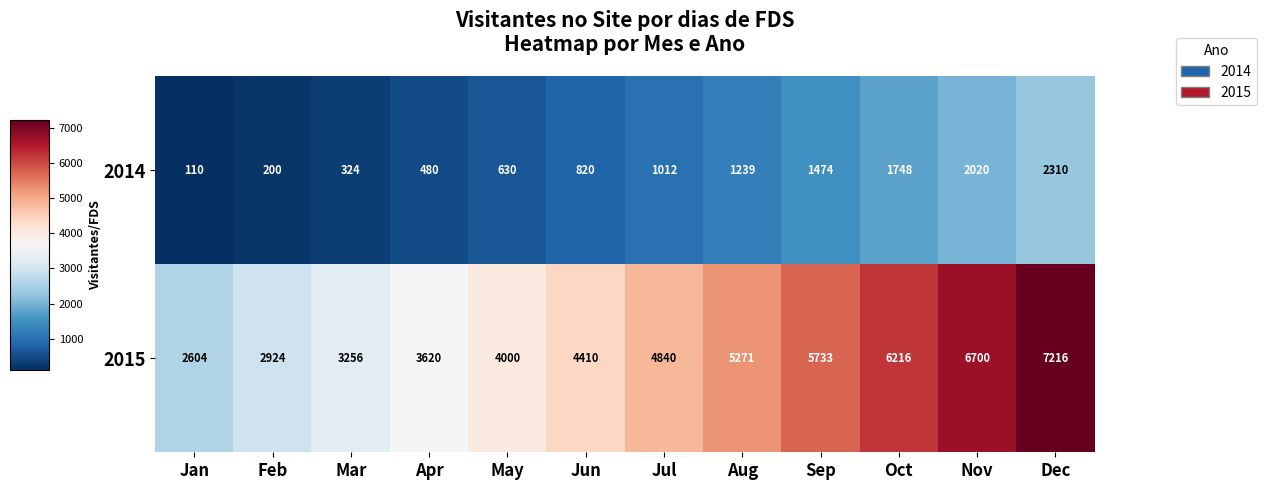

How many series are shown in this chart?

2